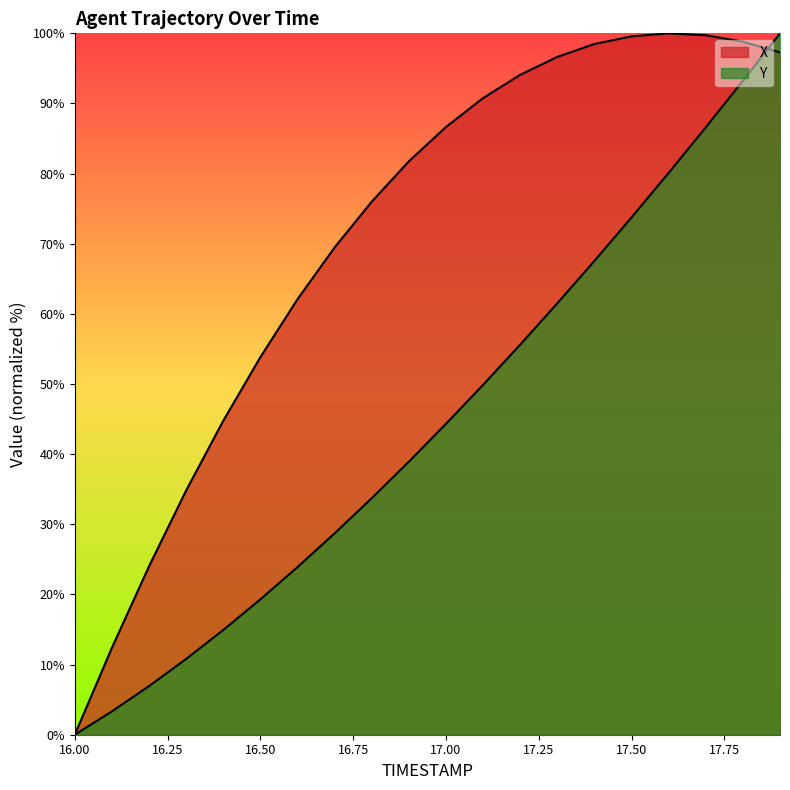

What is the difference between the maximum and minimum values in the Y series?

100.0